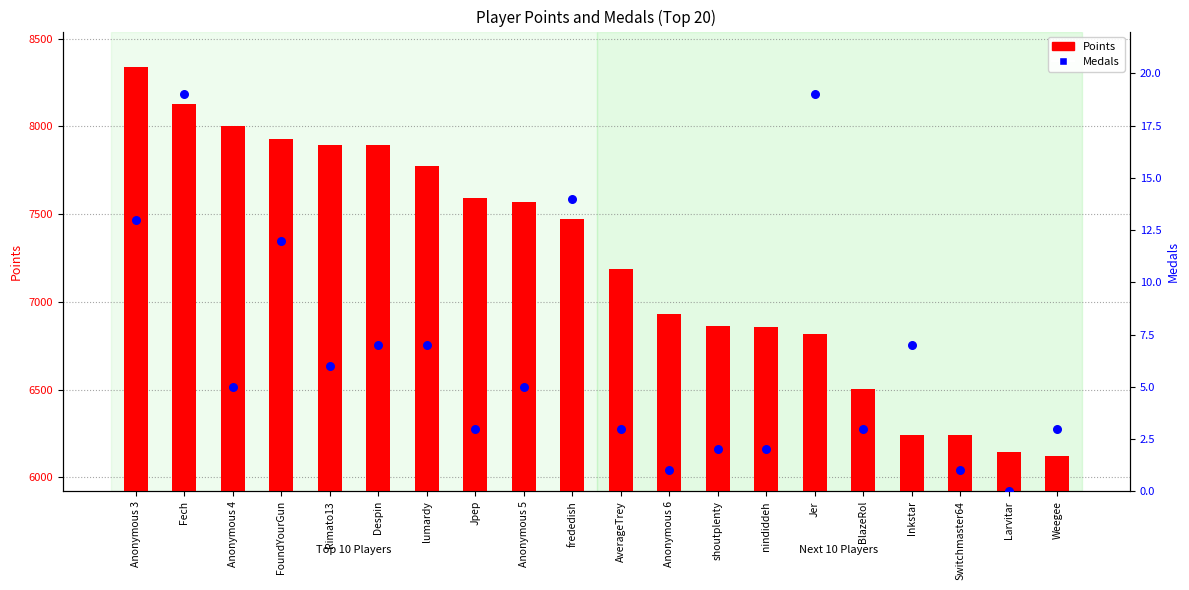

Is the value of Medals at lumardy greater than the value of Points at Inkstar?

No